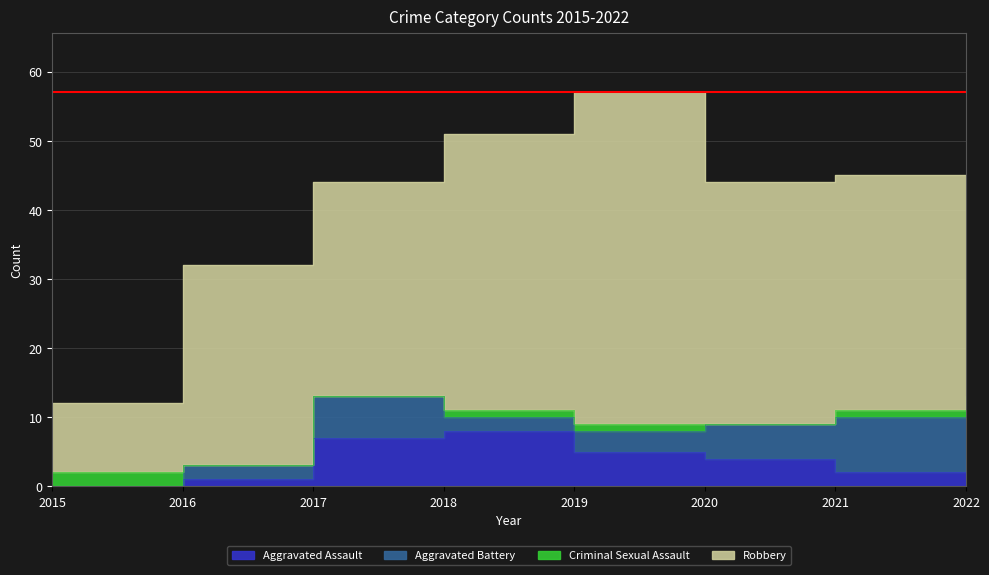

List the series in order of their peak value, highest first.

Robbery, Aggravated Assault, Aggravated Battery, Criminal Sexual Assault